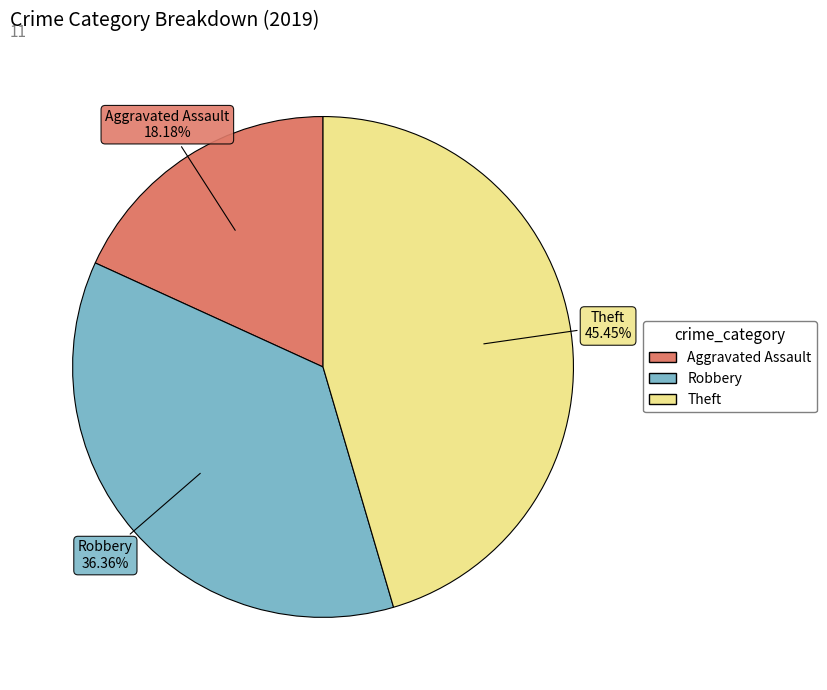

How many slices are in this pie chart?

3